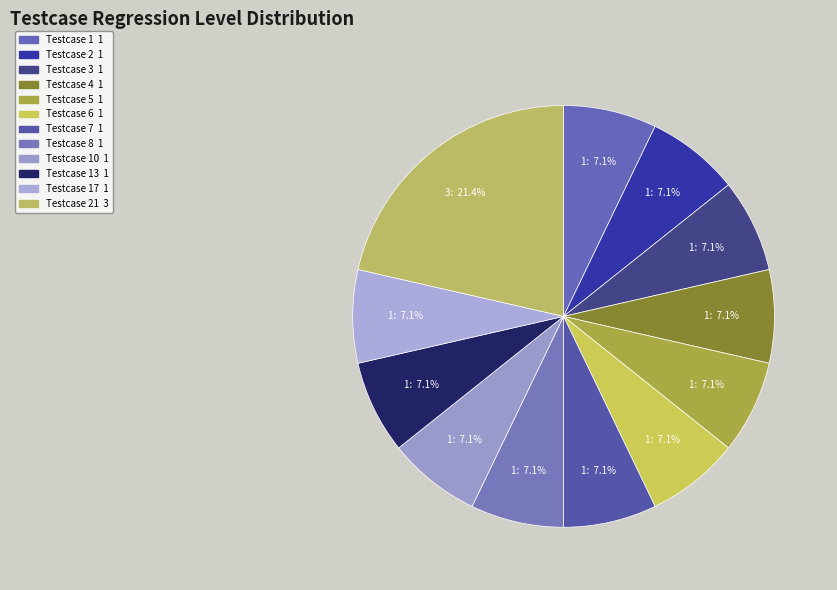

To the nearest percent, what is the difference between the largest and smallest slice percentages?

14%